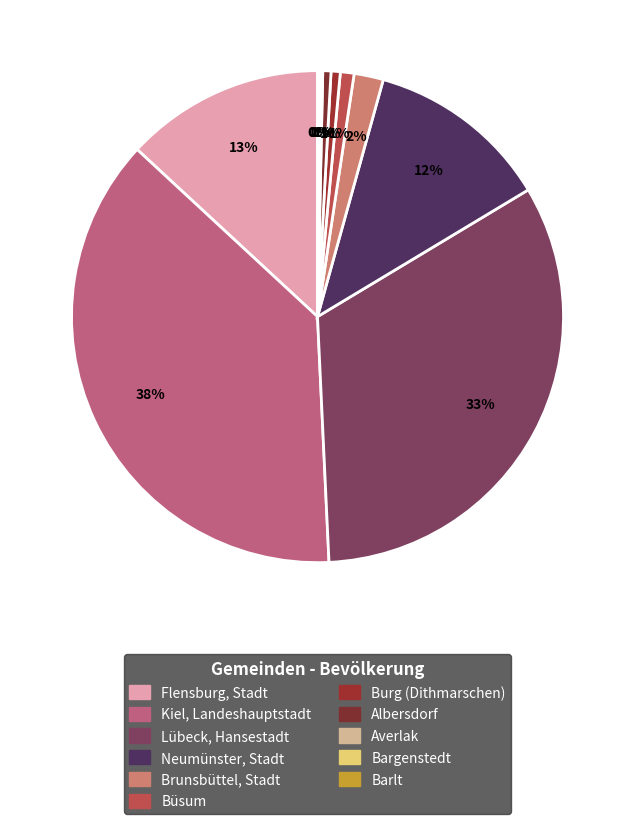

Does any single category account for the majority?

No